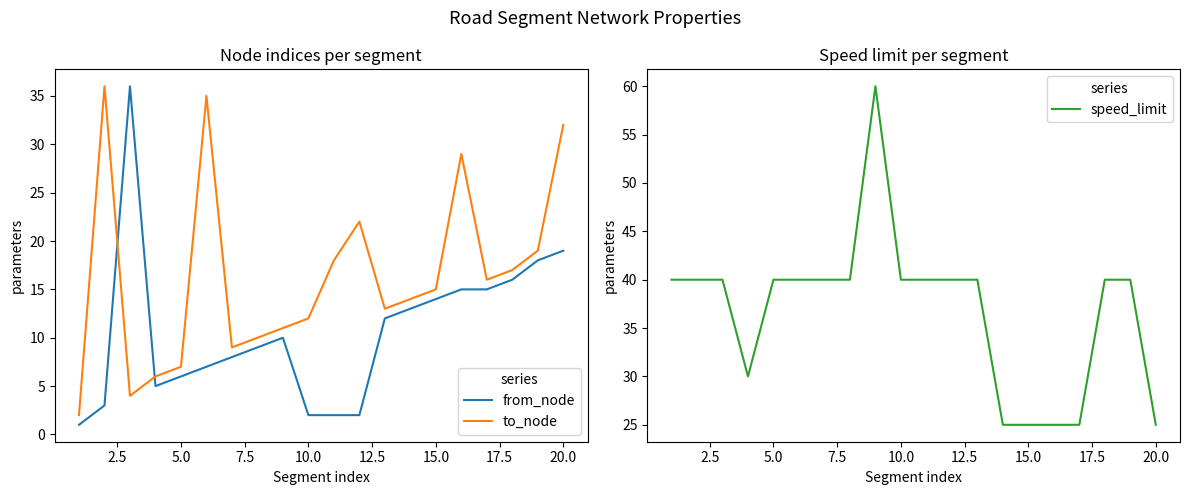

How many data points does each series have?

20